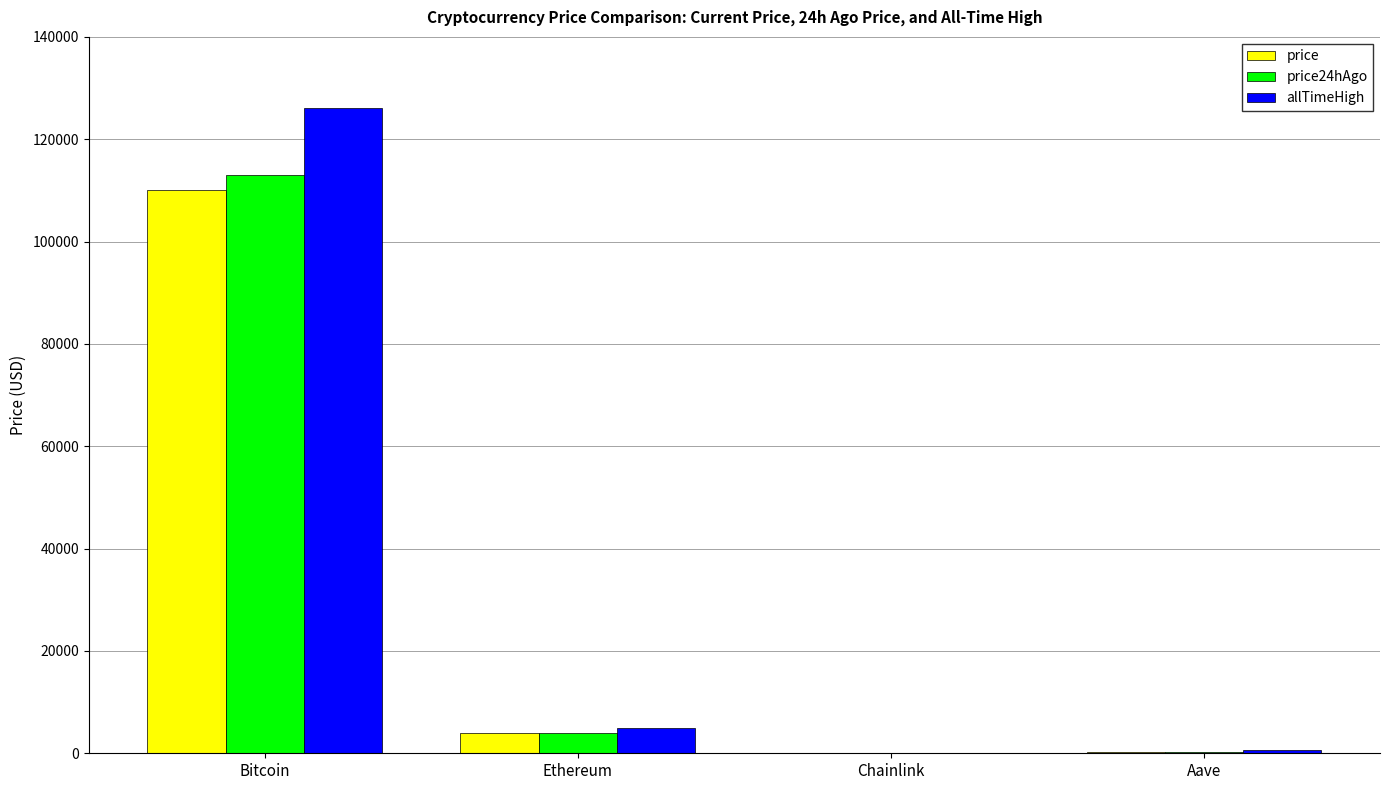

At which label is allTimeHigh closest to 63066?

Ethereum